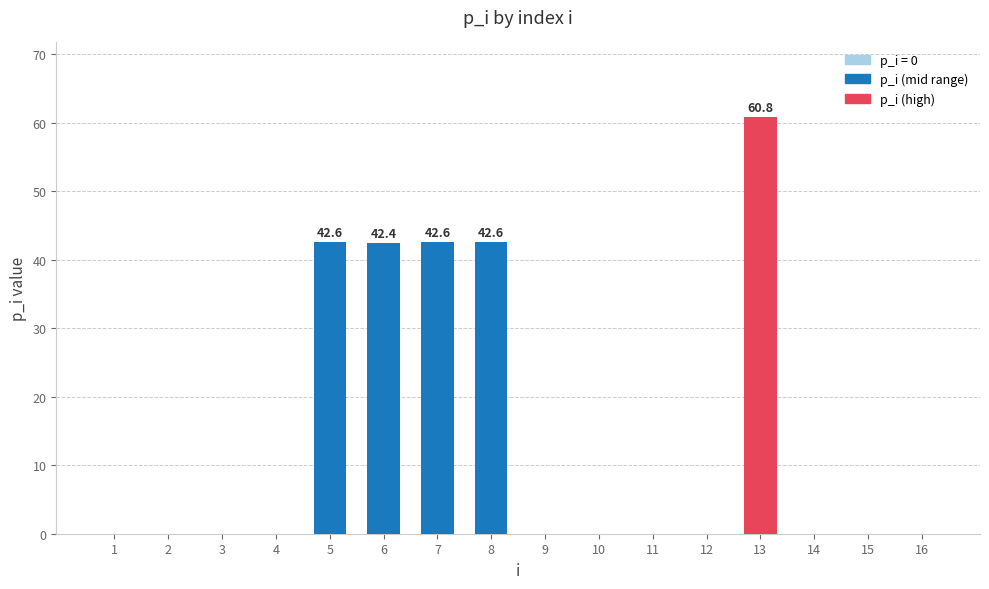

Which label corresponds to the largest value in the chart?

13